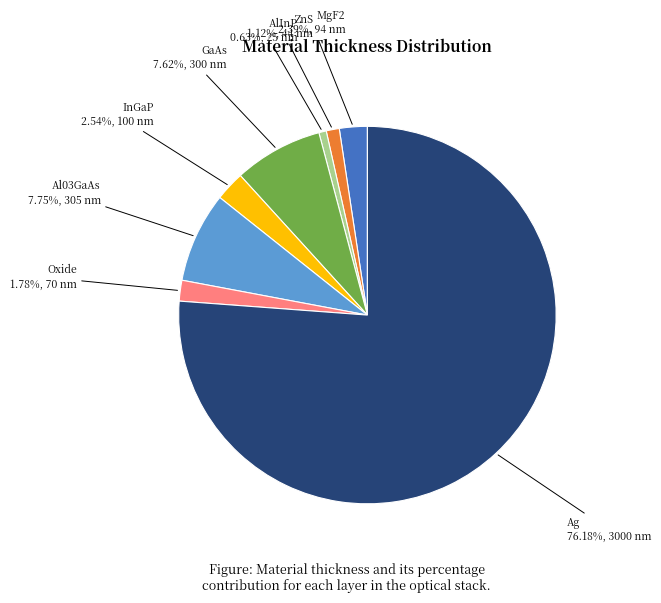

Is there any slice that represents more than half of the pie?

Yes